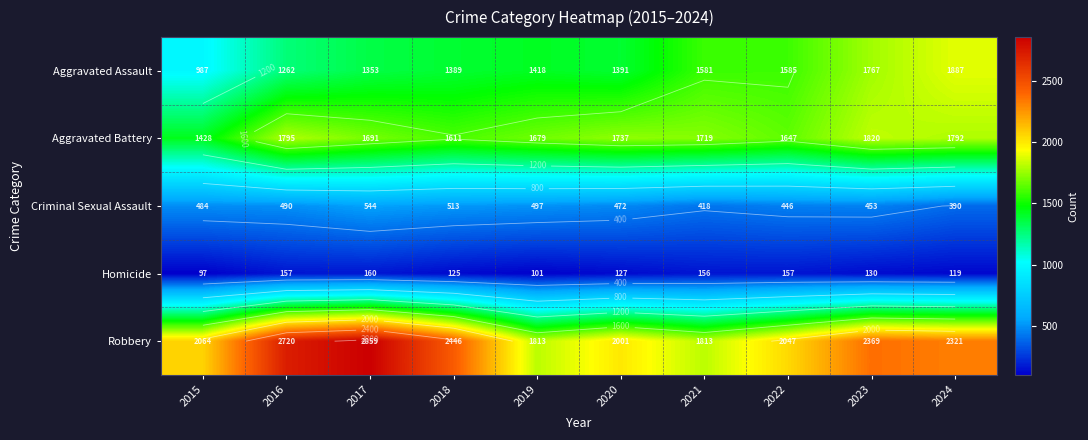

What is the difference between the Aggravated Battery values at 2020 and 2023?

83